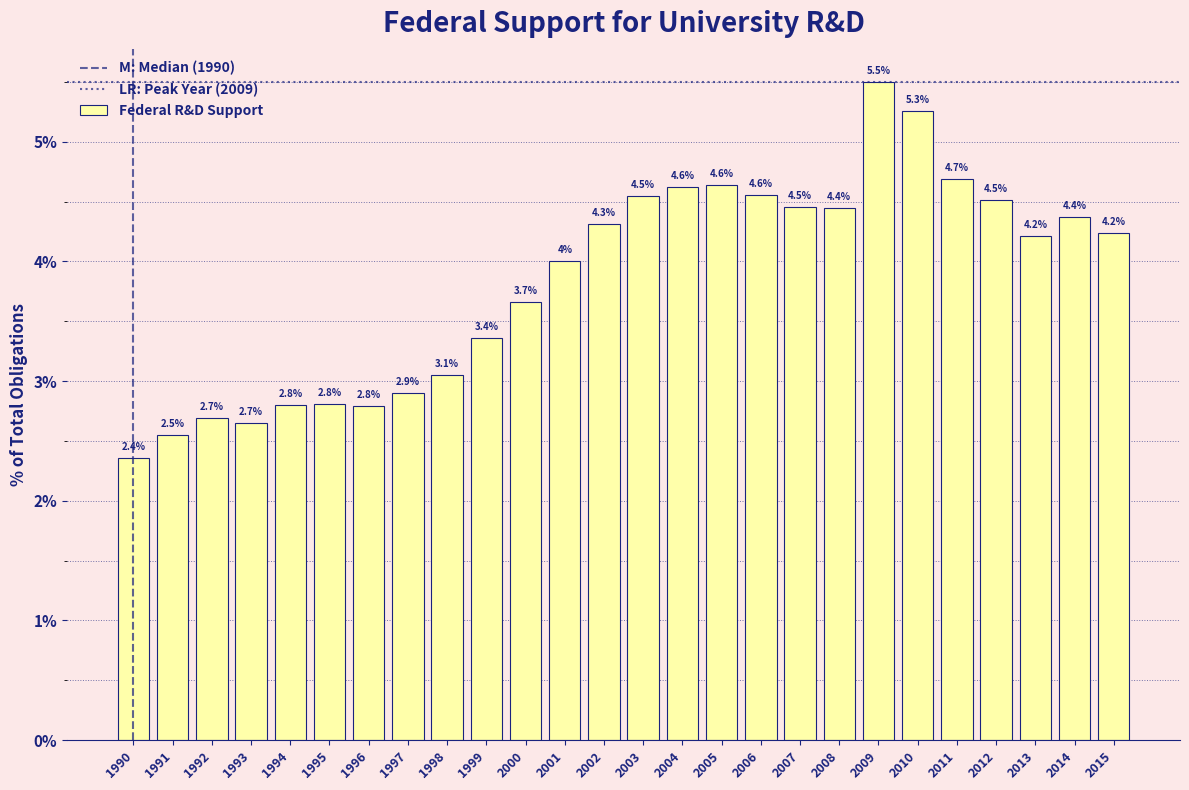

Reading left to right, extract all data points from this chart.

1990=2.4	1991=2.5	1992=2.7	1993=2.7	1994=2.8	1995=2.8	1996=2.8	1997=2.9	1998=3.1	1999=3.4	2000=3.7	2001=4.0	2002=4.3	2003=4.5	2004=4.6	2005=4.6	2006=4.6	2007=4.5	2008=4.4	2009=5.5	2010=5.3	2011=4.7	2012=4.5	2013=4.2	2014=4.4	2015=4.2